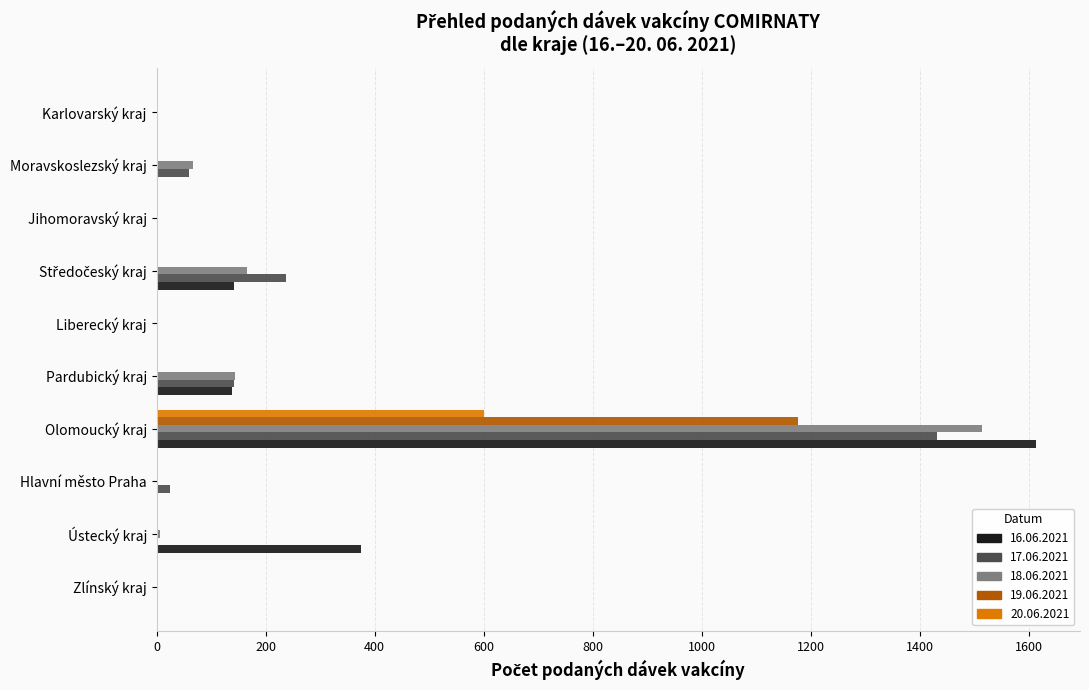

Which category has the highest value in the 20.06.2021 series?

Olomoucký kraj